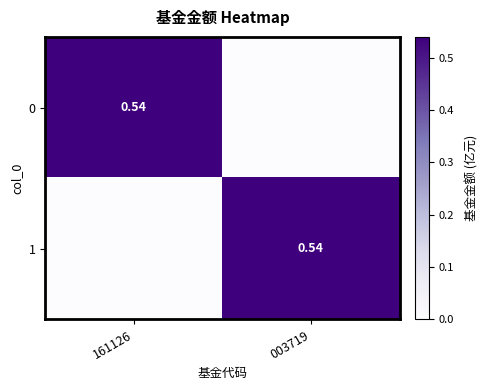

Which has a higher value, 161126 or 003719?

161126